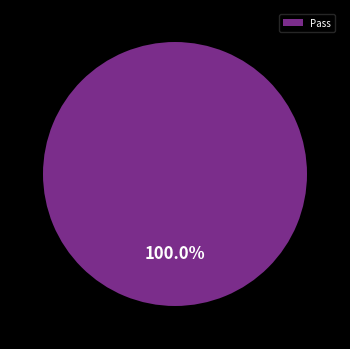

Which category accounts for the majority?

Pass